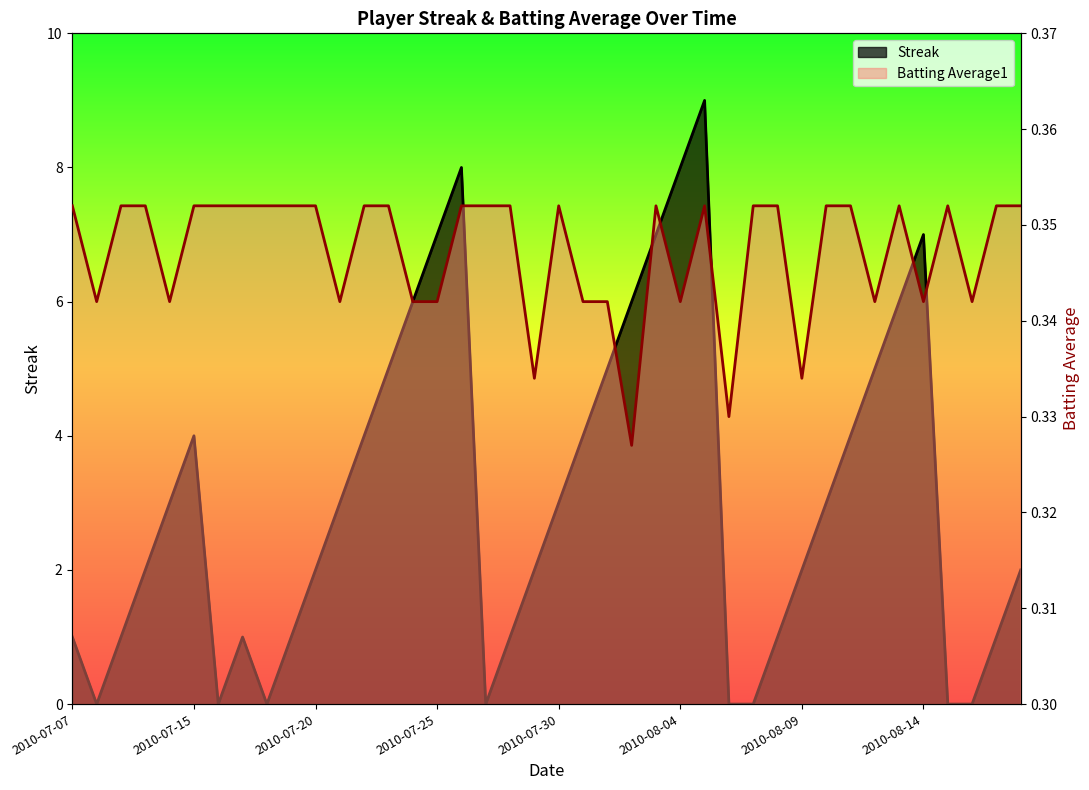

What is the label of the 10th point from the left?

2010-07-19